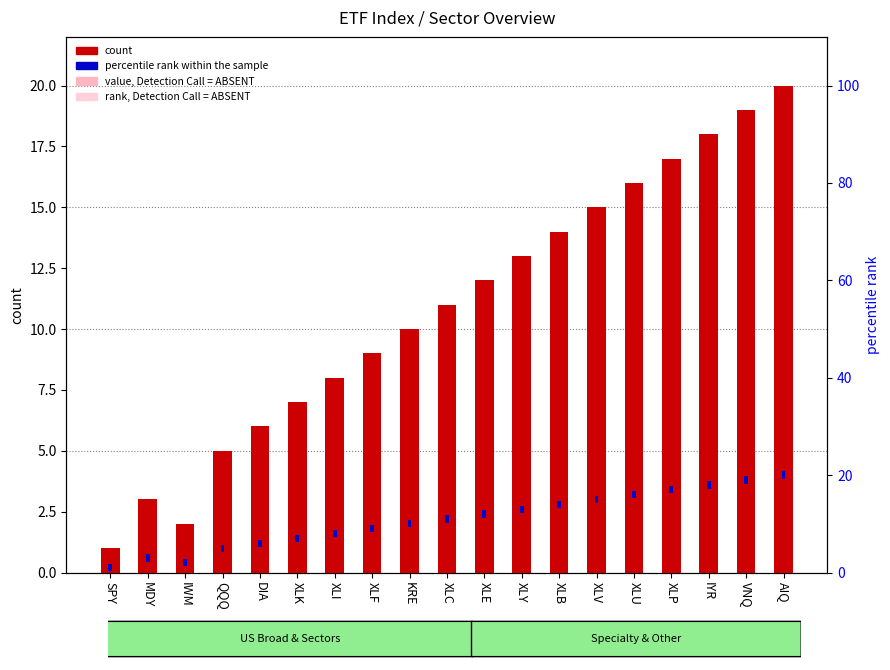

What is the difference between the highest and lowest values at XLV?

13.5